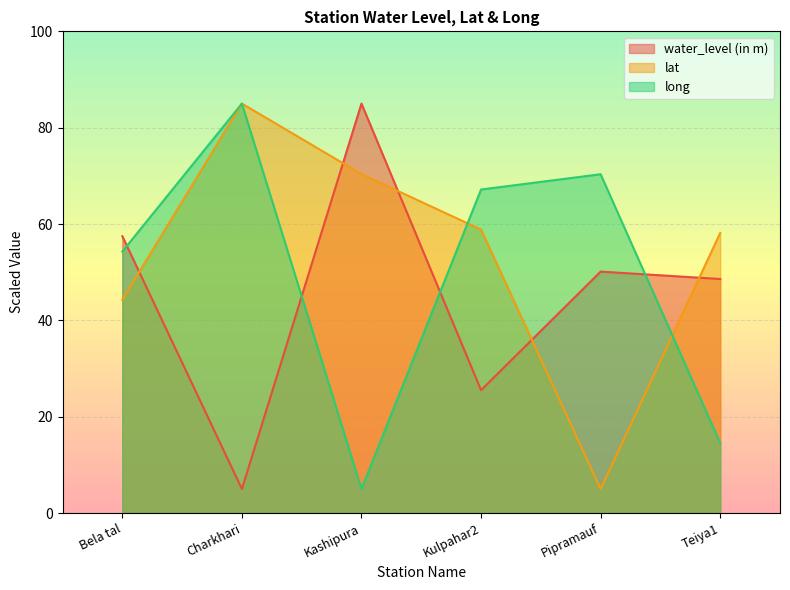

What is the sum of all long values?

296.4